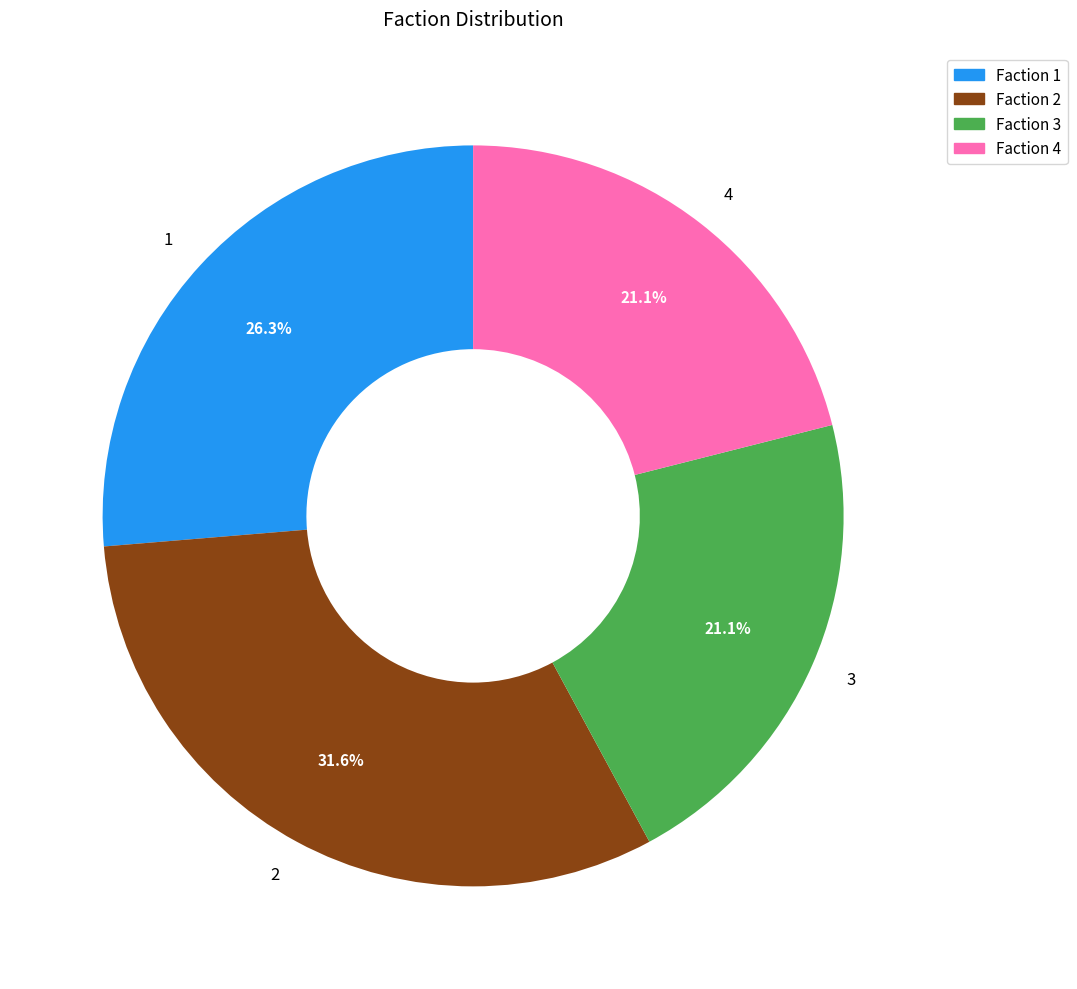

Does 2 represent more than half of the total?

No